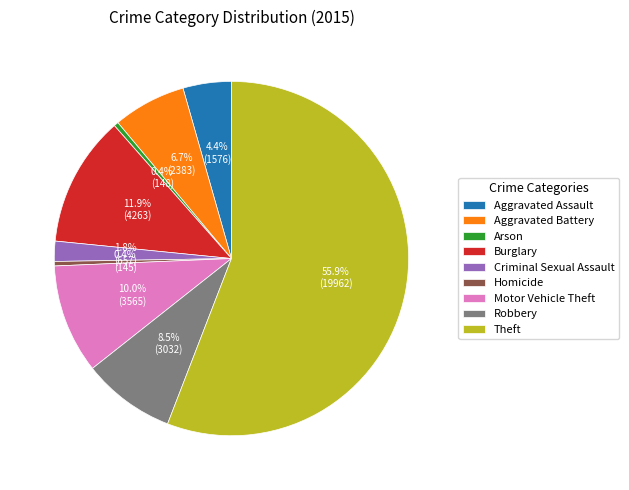

How many segments does this pie chart have?

9